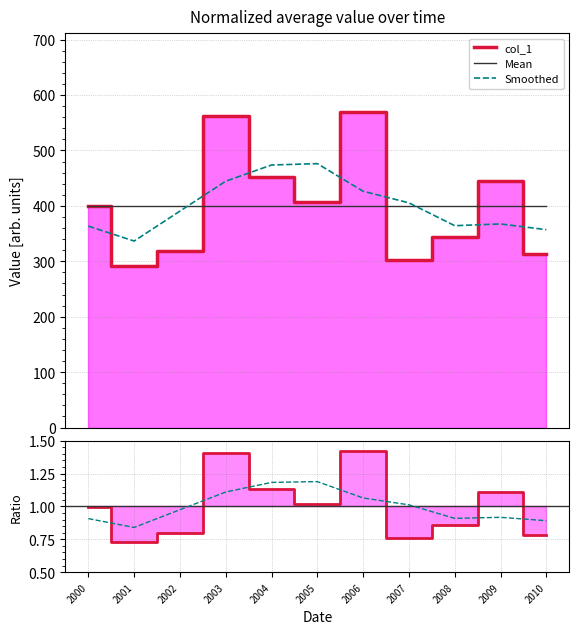

What is the sum of the col_1 values at 2009 and 2005?

852.3